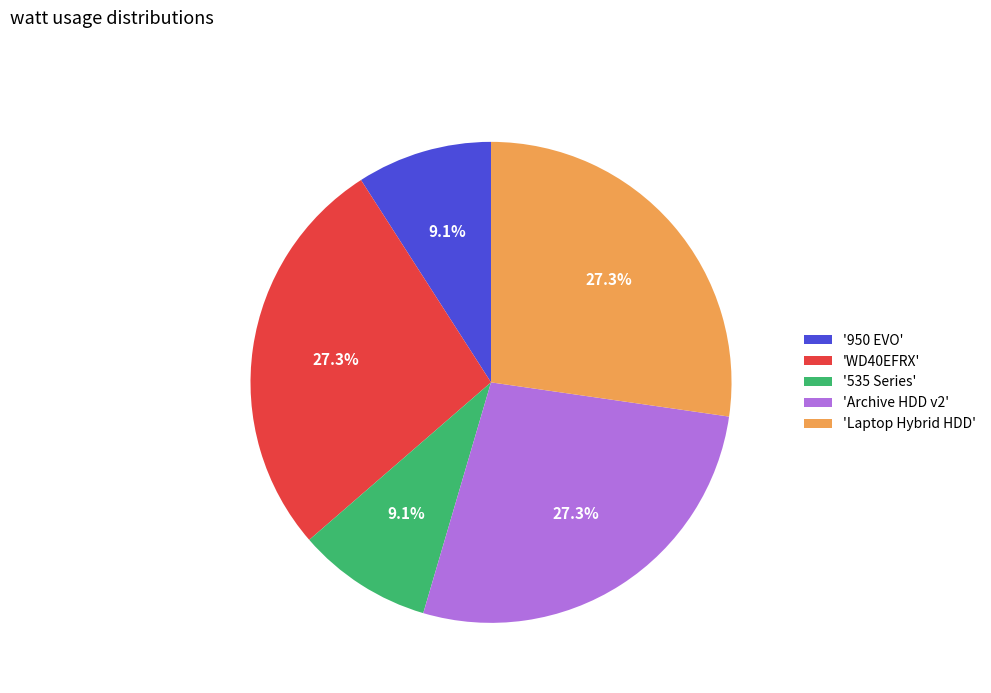

What portion of the pie excludes '950 EVO'?

90.9%